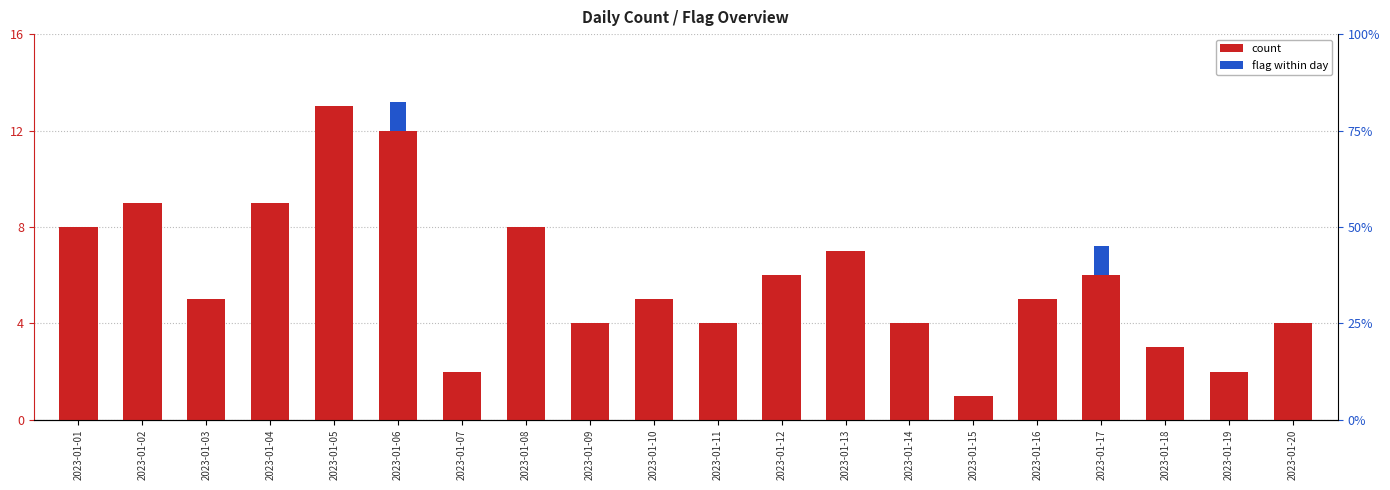

At which label does count reach its minimum?

2023-01-15